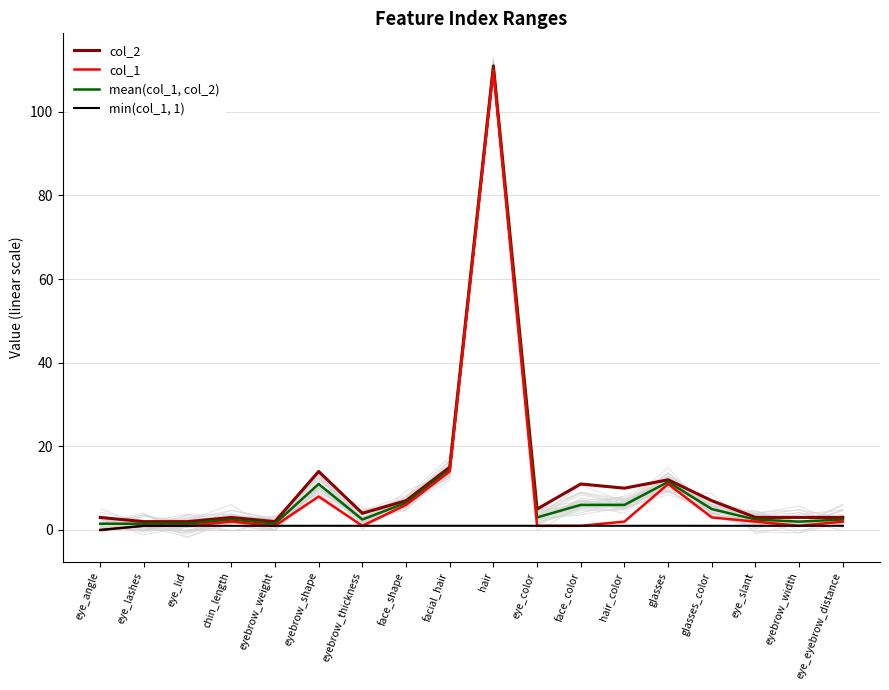

True or false: col_1 and min(col_1, 1) cross at least once.

False